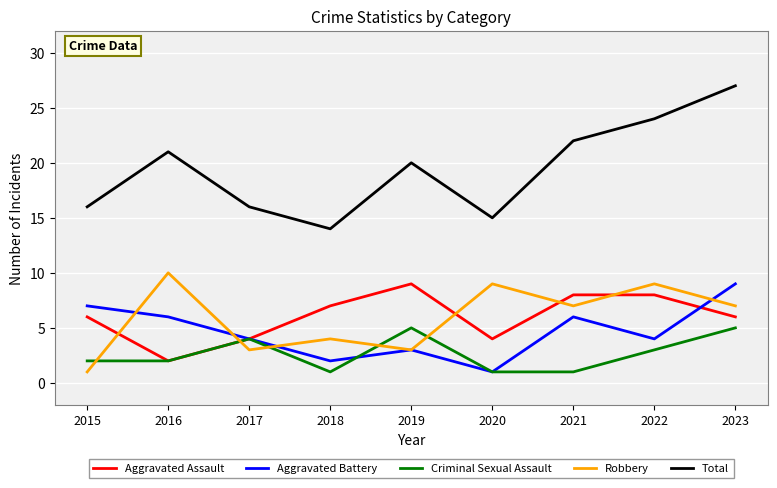

Between 2016 and 2022, which series saw the biggest shift?

Aggravated Assault